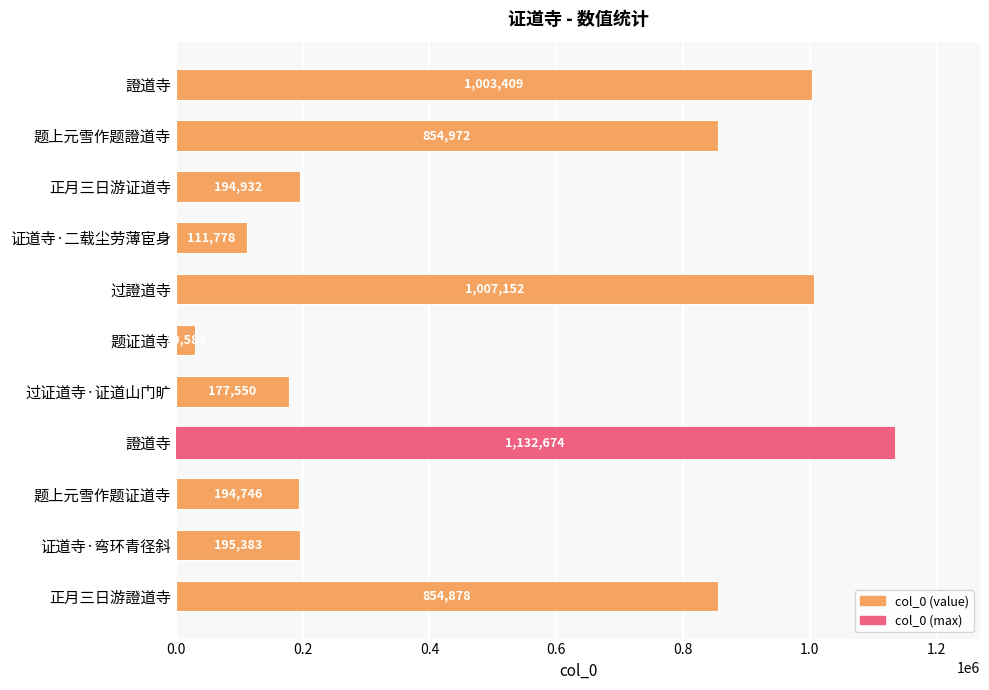

How many series are shown in this chart?

1